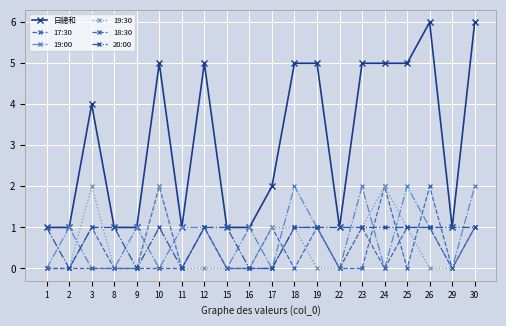

Does the chart have visible grid lines?

Yes